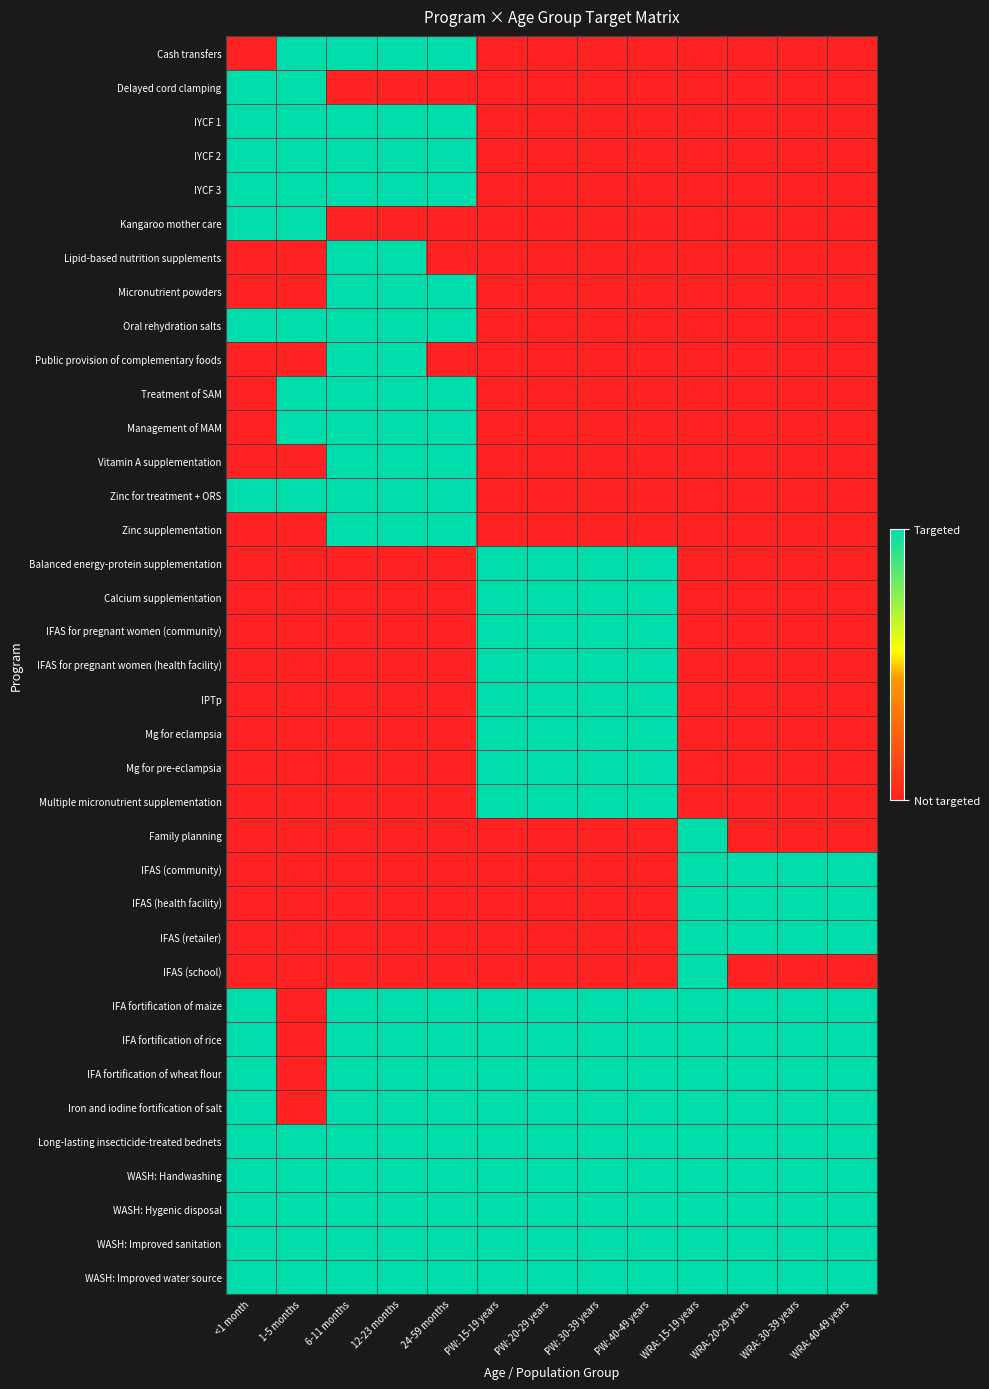

Rank the series at 6-11 months from lowest to highest value.

Delayed cord clamping, Kangaroo mother care, Balanced energy-protein supplementation, Calcium supplementation, IFAS for pregnant women (community), IFAS for pregnant women (health facility), IPTp, Mg for eclampsia, Mg for pre-eclampsia, Multiple micronutrient supplementation, Family planning, IFAS (community), IFAS (health facility), IFAS (retailer), IFAS (school), Cash transfers, IYCF 1, IYCF 2, IYCF 3, Lipid-based nutrition supplements, Micronutrient powders, Oral rehydration salts, Public provision of complementary foods, Treatment of SAM, Management of MAM, Vitamin A supplementation, Zinc for treatment + ORS, Zinc supplementation, IFA fortification of maize, IFA fortification of rice, IFA fortification of wheat flour, Iron and iodine fortification of salt, Long-lasting insecticide-treated bednets, WASH: Handwashing, WASH: Hygenic disposal, WASH: Improved sanitation, WASH: Improved water source